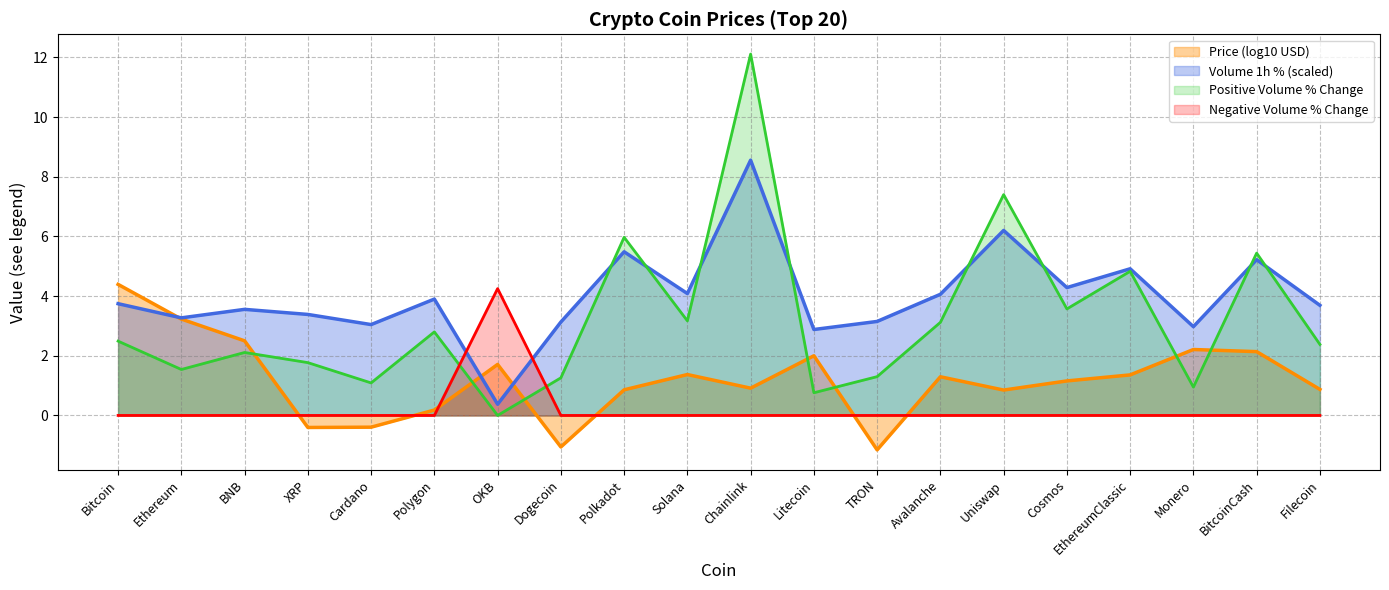

At which label is the value closest to 4?

Avalanche